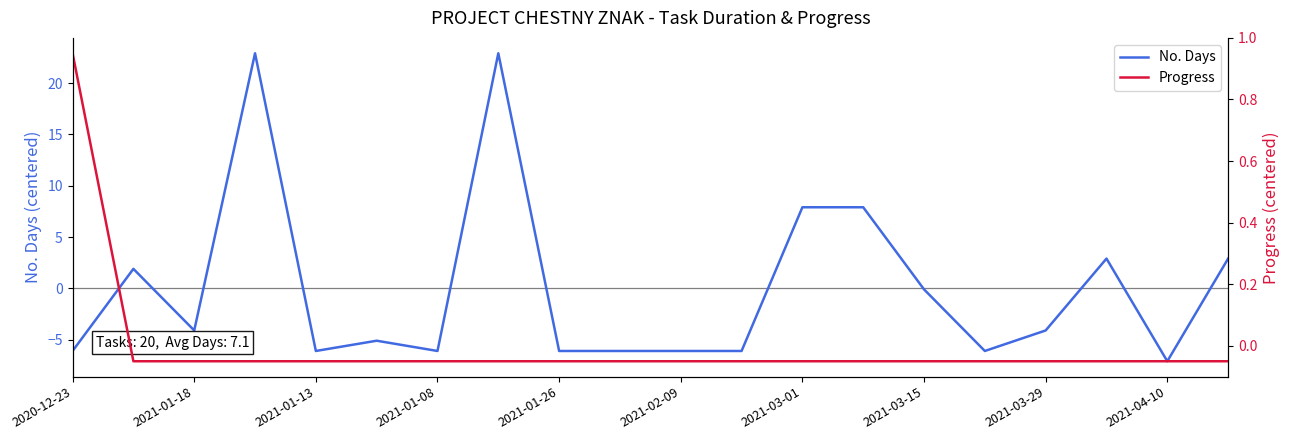

What are all the series names shown in the legend?

No. Days, Progress